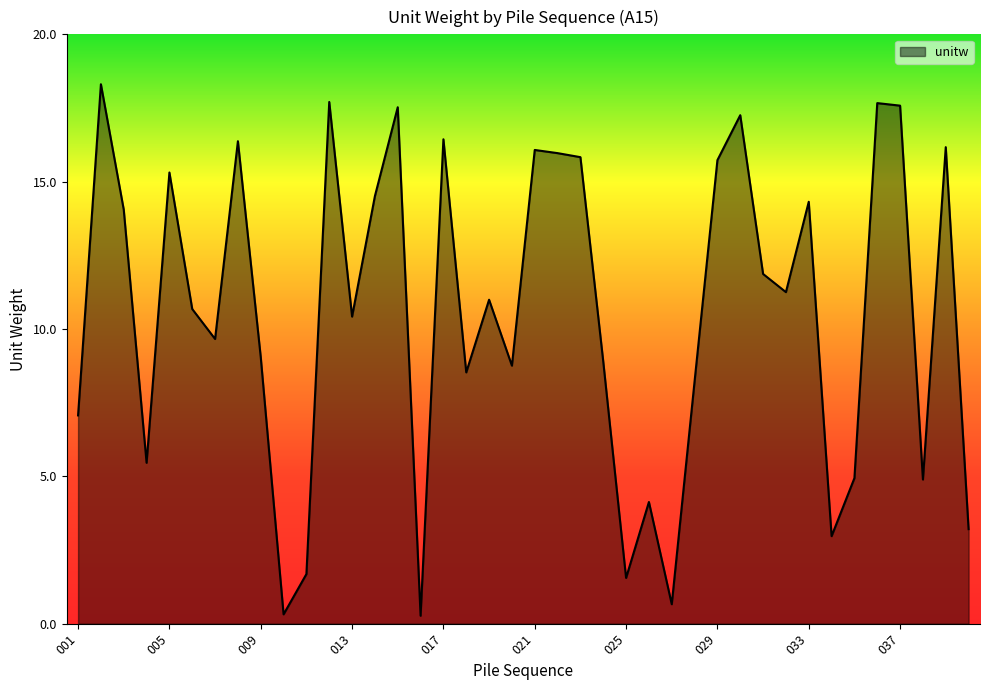

What is the difference between the maximum and minimum values?

18.0